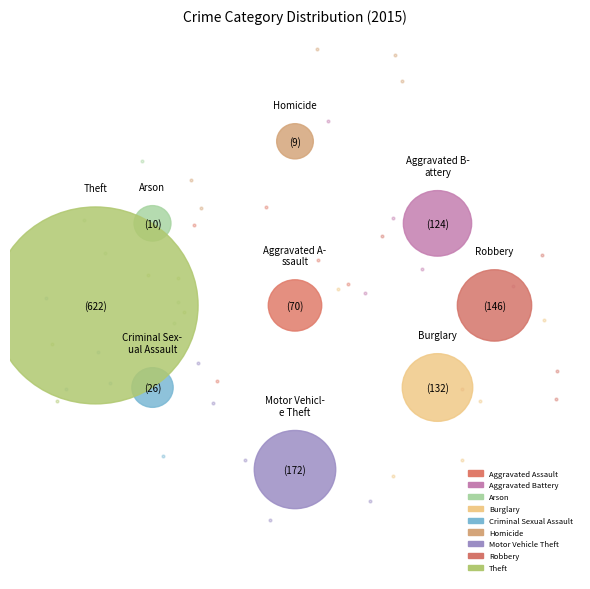

How many segments does this pie chart have?

9